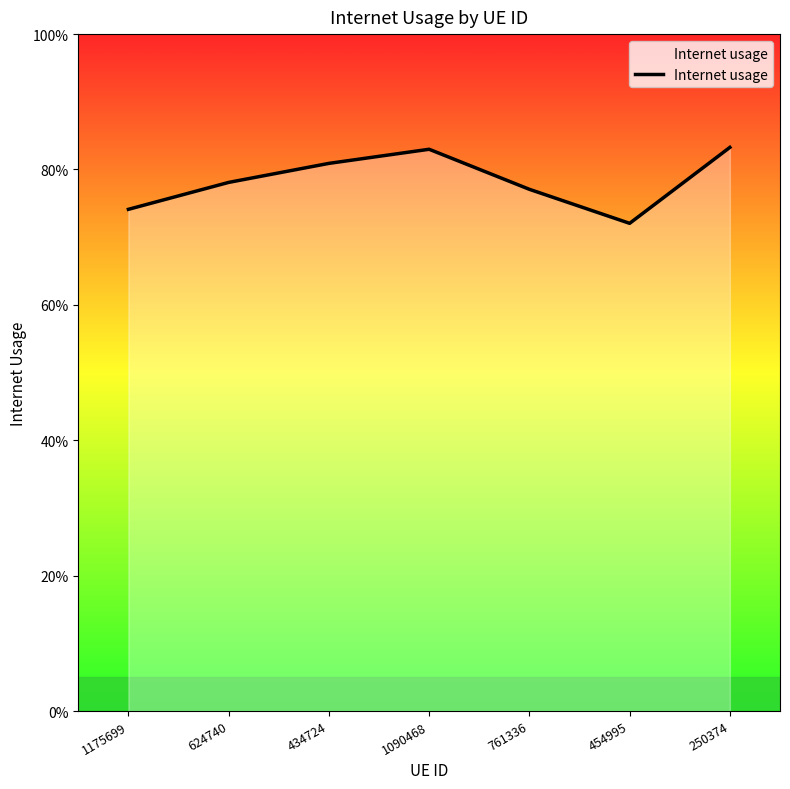

Rank the categories by value from highest to lowest.

250374, 1090468, 434724, 624740, 761336, 1175699, 454995